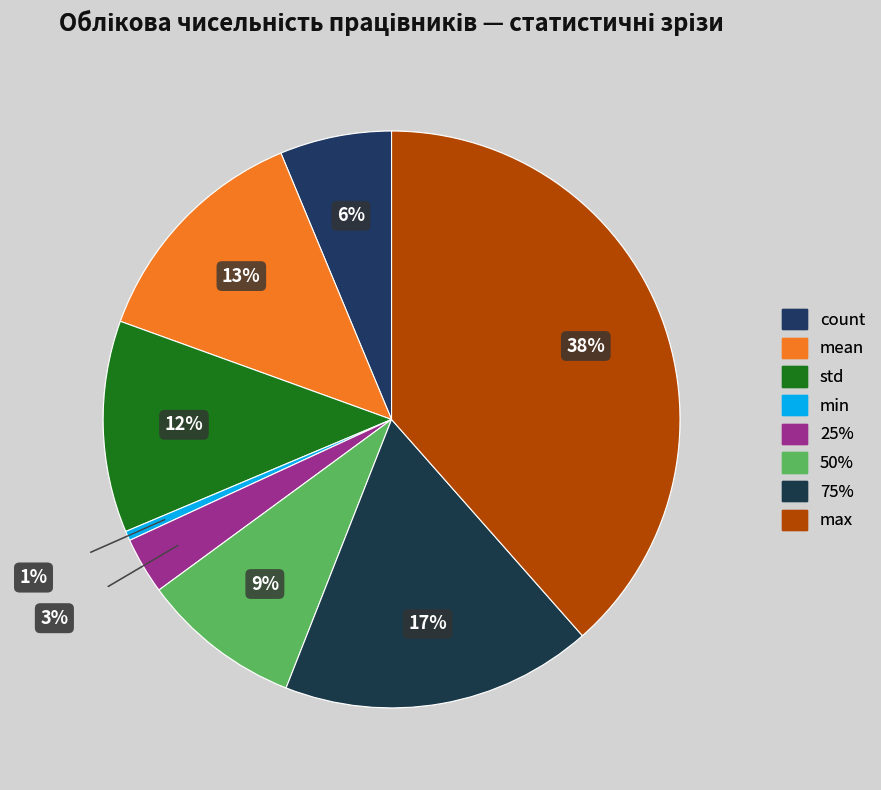

What is the change in value from 50% to max?

+829.0